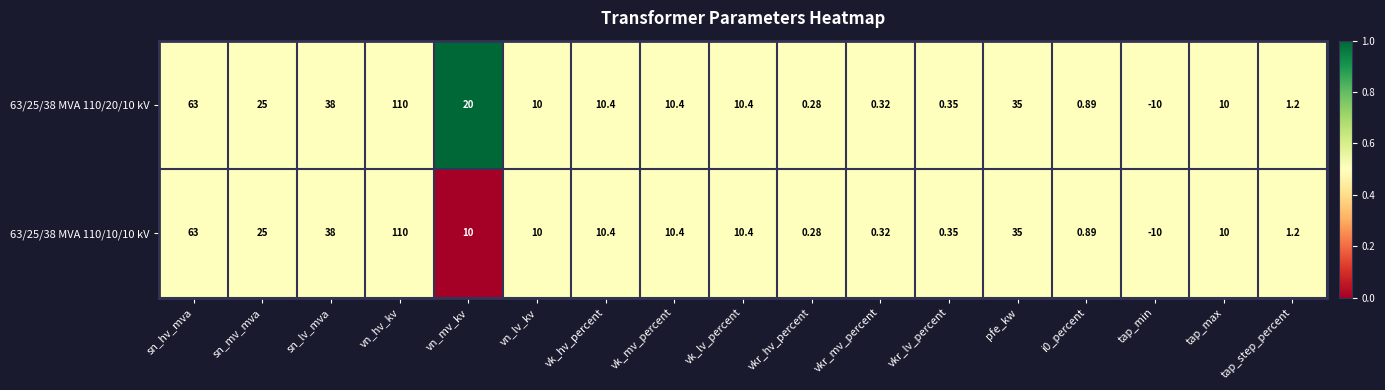

What is the total value across all series at vn_lv_kv?

20.0